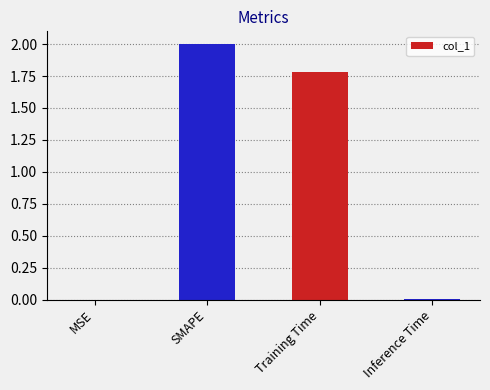

Are the bars horizontal?

No